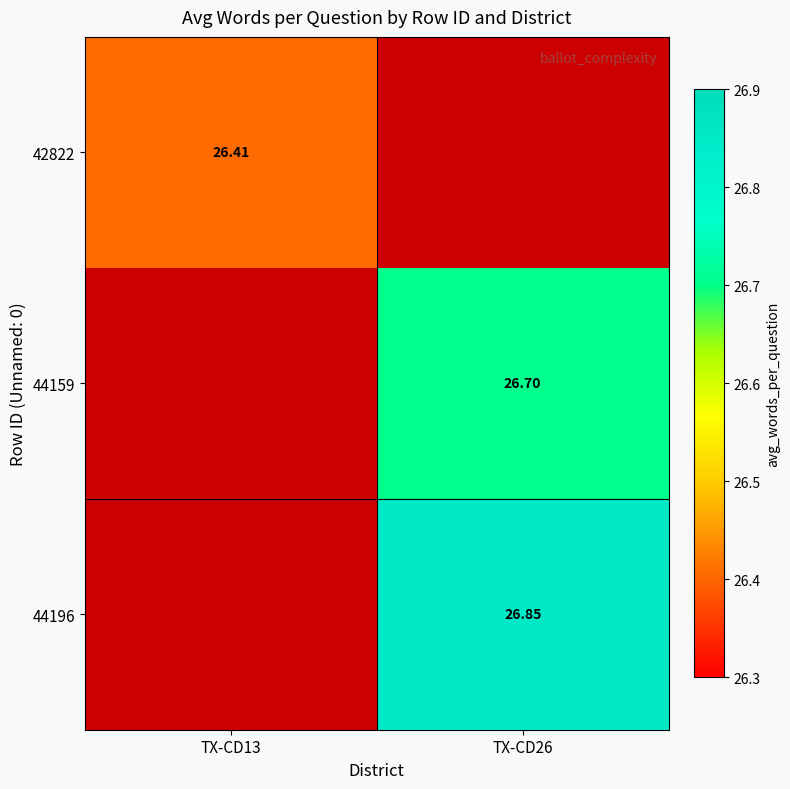

What is the smallest value displayed?

26.4